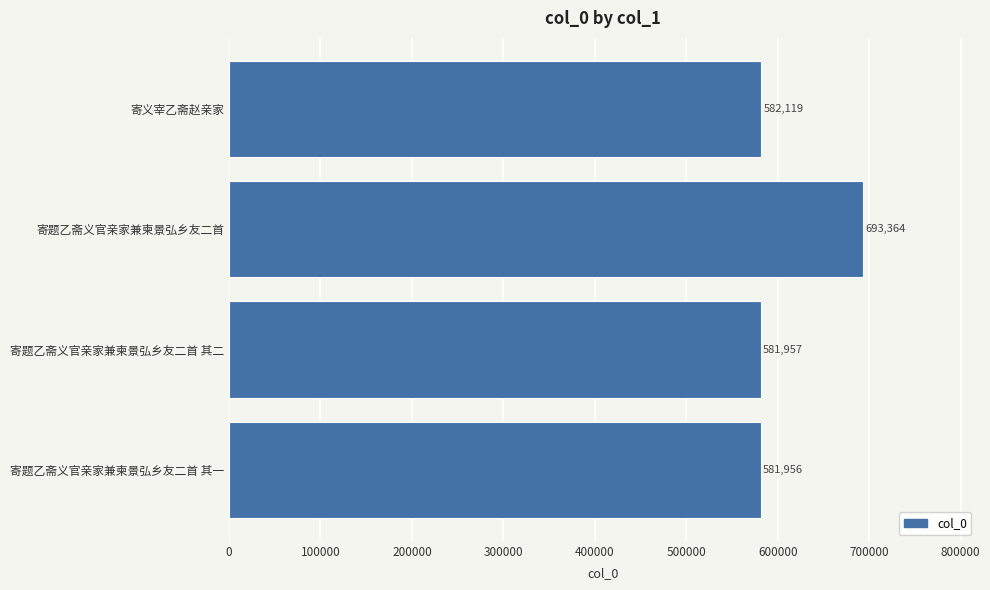

Rank the categories by value from highest to lowest.

寄题乙斋义官亲家兼柬景弘乡友二首, 寄义宰乙斋赵亲家, 寄题乙斋义官亲家兼柬景弘乡友二首 其二, 寄题乙斋义官亲家兼柬景弘乡友二首 其一